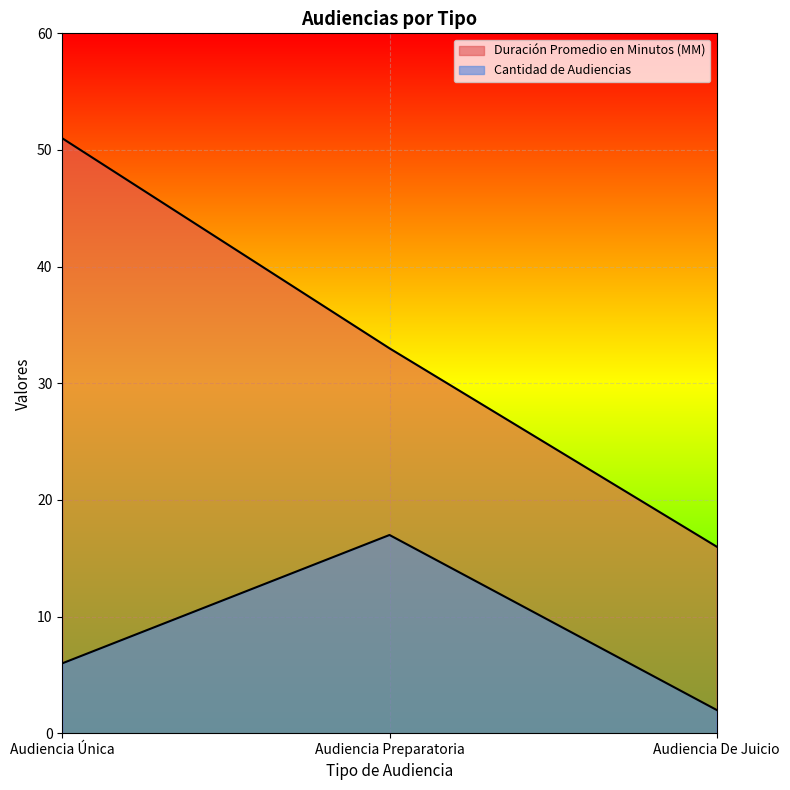

Reading right to left, extract all data points from this chart.

Duración Promedio en Minutos (MM): Audiencia De Juicio=16	Audiencia Preparatoria=33	Audiencia Única=51
Cantidad de Audiencias: Audiencia De Juicio=2	Audiencia Preparatoria=17	Audiencia Única=6